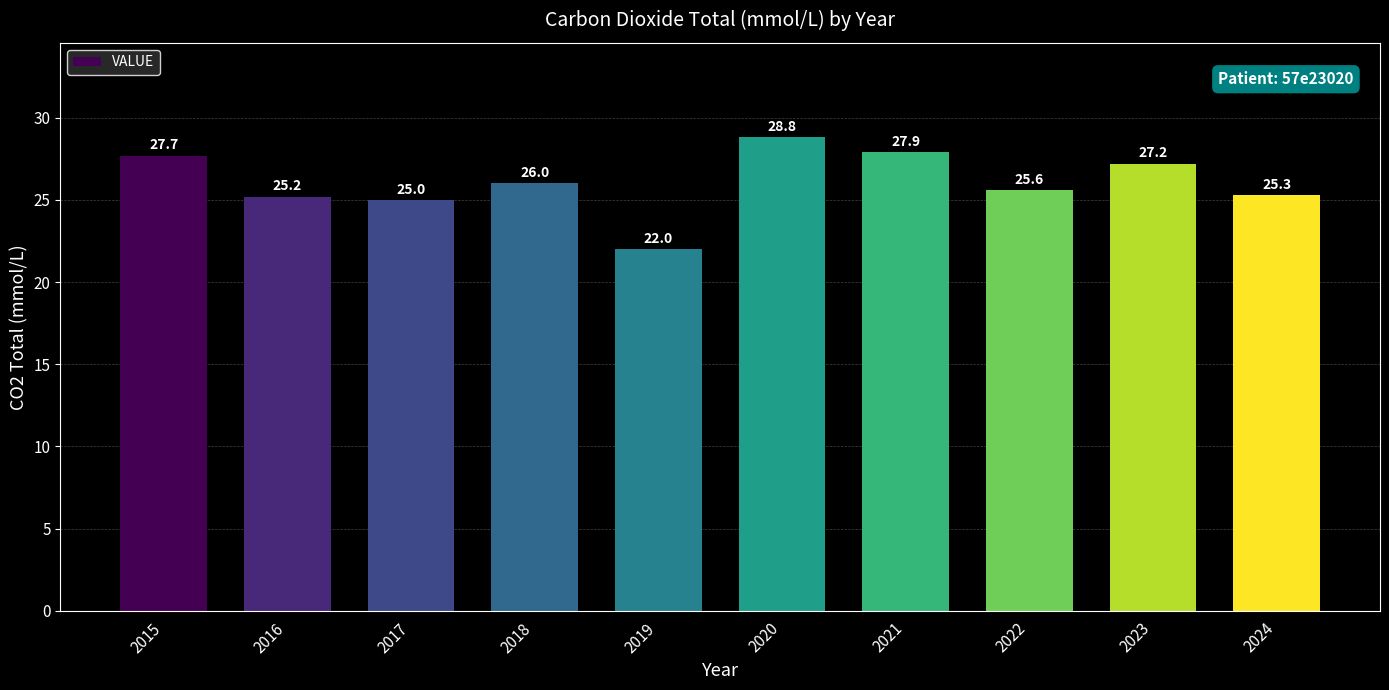

Where does the data first go above 26?

2015